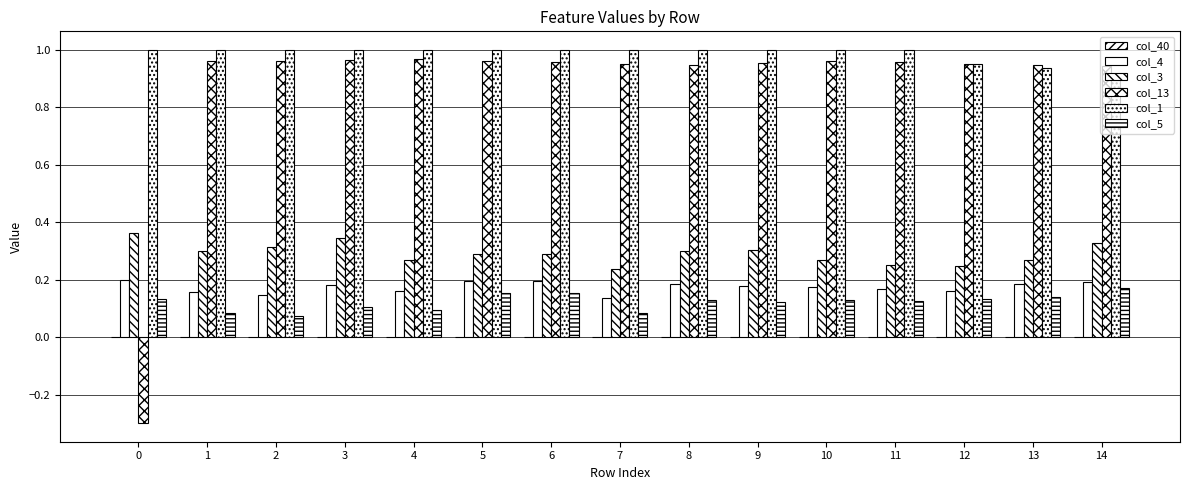

Reading left to right, transcribe all the data shown in this chart.

col_40: 0.0	0.0	0.0	0.0	0.0	0.0	0.0	0.0	0.0	0.0	0.0	0.0	0.0	0.0	0.0
col_4: 0.2	0.2	0.1	0.2	0.2	0.2	0.2	0.1	0.2	0.2	0.2	0.2	0.2	0.2	0.2
col_3: 0.4	0.3	0.3	0.3	0.3	0.3	0.3	0.2	0.3	0.3	0.3	0.2	0.2	0.3	0.3
col_13: -0.3	1.0	1.0	1.0	1.0	1.0	1.0	1.0	0.9	1.0	1.0	1.0	1.0	0.9	0.9
col_1: 1.0	1.0	1.0	1.0	1.0	1.0	1.0	1.0	1.0	1.0	1.0	1.0	1.0	0.9	0.9
col_5: 0.1	0.1	0.1	0.1	0.1	0.2	0.2	0.1	0.1	0.1	0.1	0.1	0.1	0.1	0.2